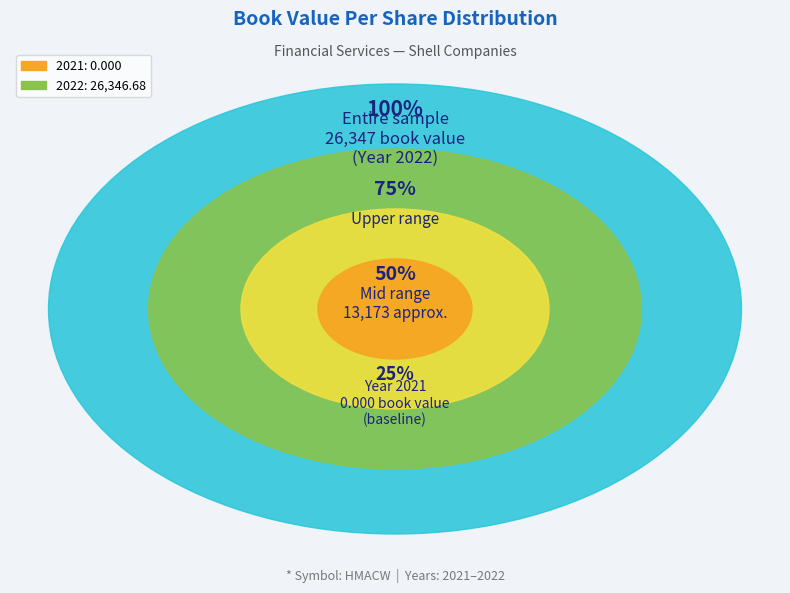

What is the largest slice in the pie chart?

2022